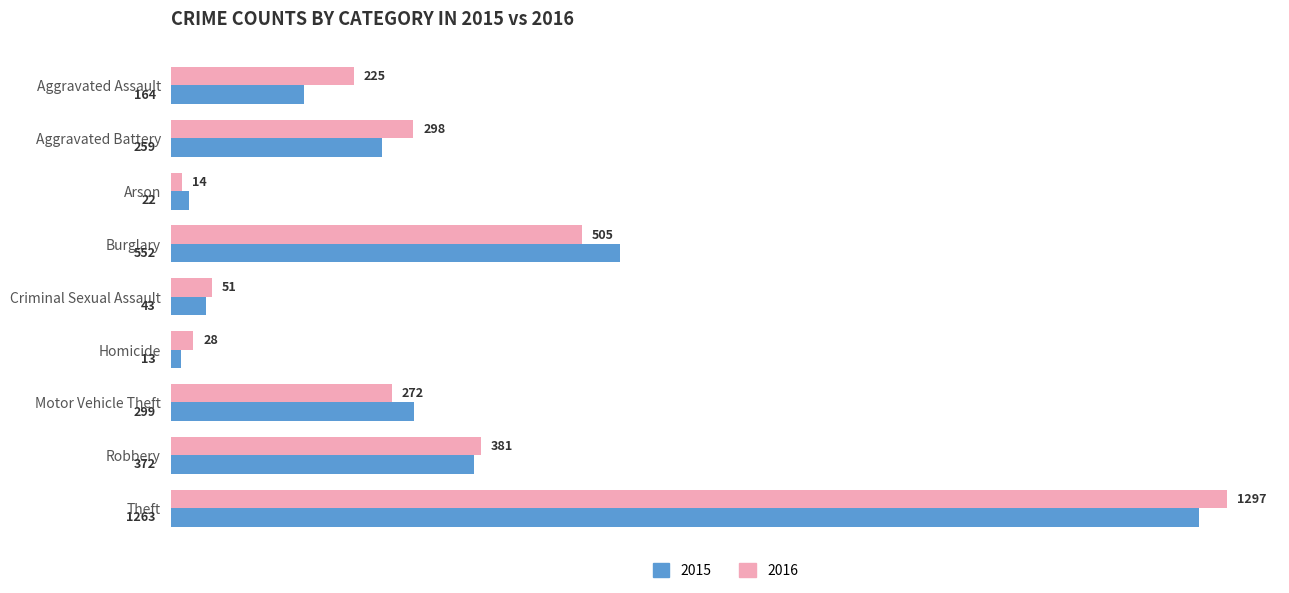

What is the difference between the 2015 values at Motor Vehicle Theft and Theft?

964